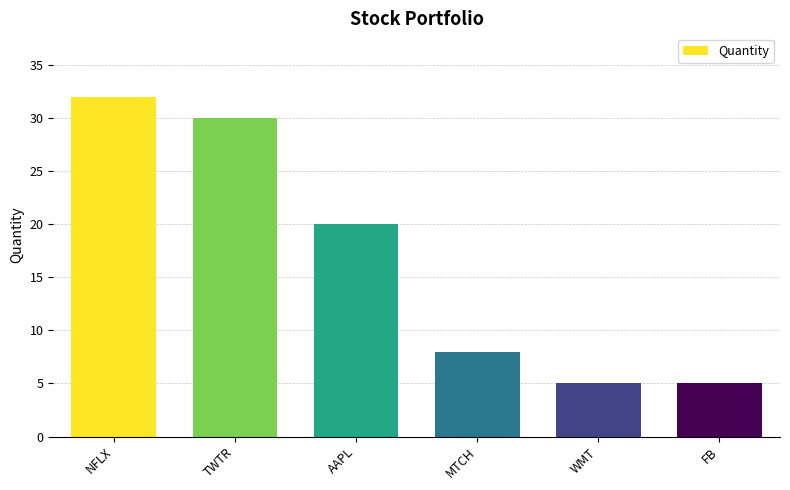

Reading left to right, transcribe all the data shown in this chart.

NFLX=32	TWTR=30	AAPL=20	MTCH=8	WMT=5	FB=5